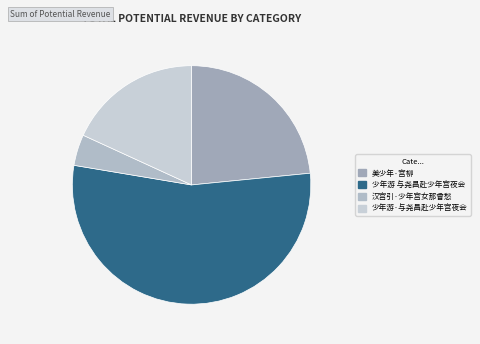

To the nearest percent, what is the difference between the 少年游·与尧昌赴少年宫夜会 and 汉宫引·少年宫女那曾愁 slice percentages?

14%